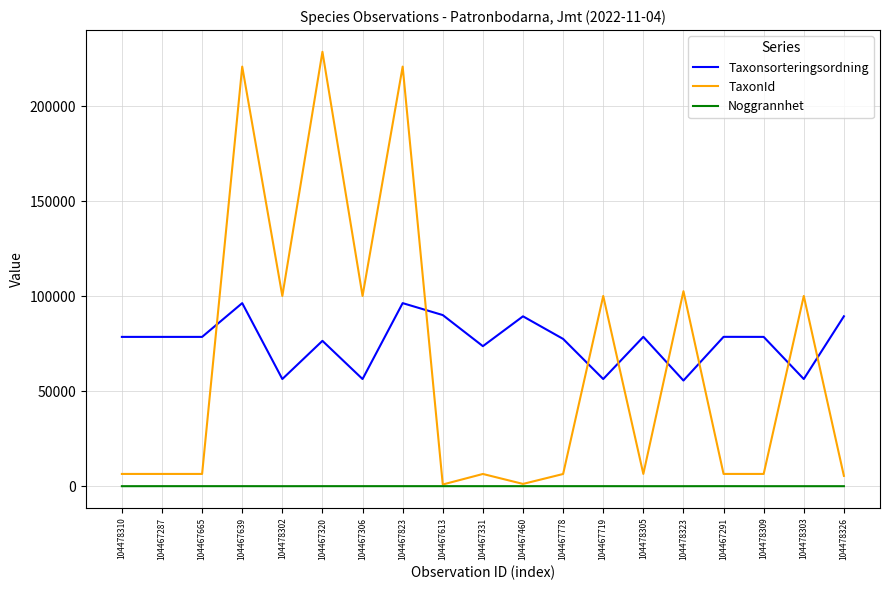

Count the Noggrannhet values in the range 10 to 25.

19